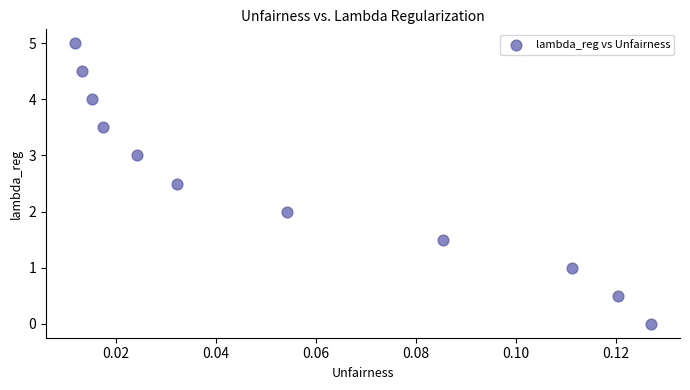

What is the average Y value?

2.5